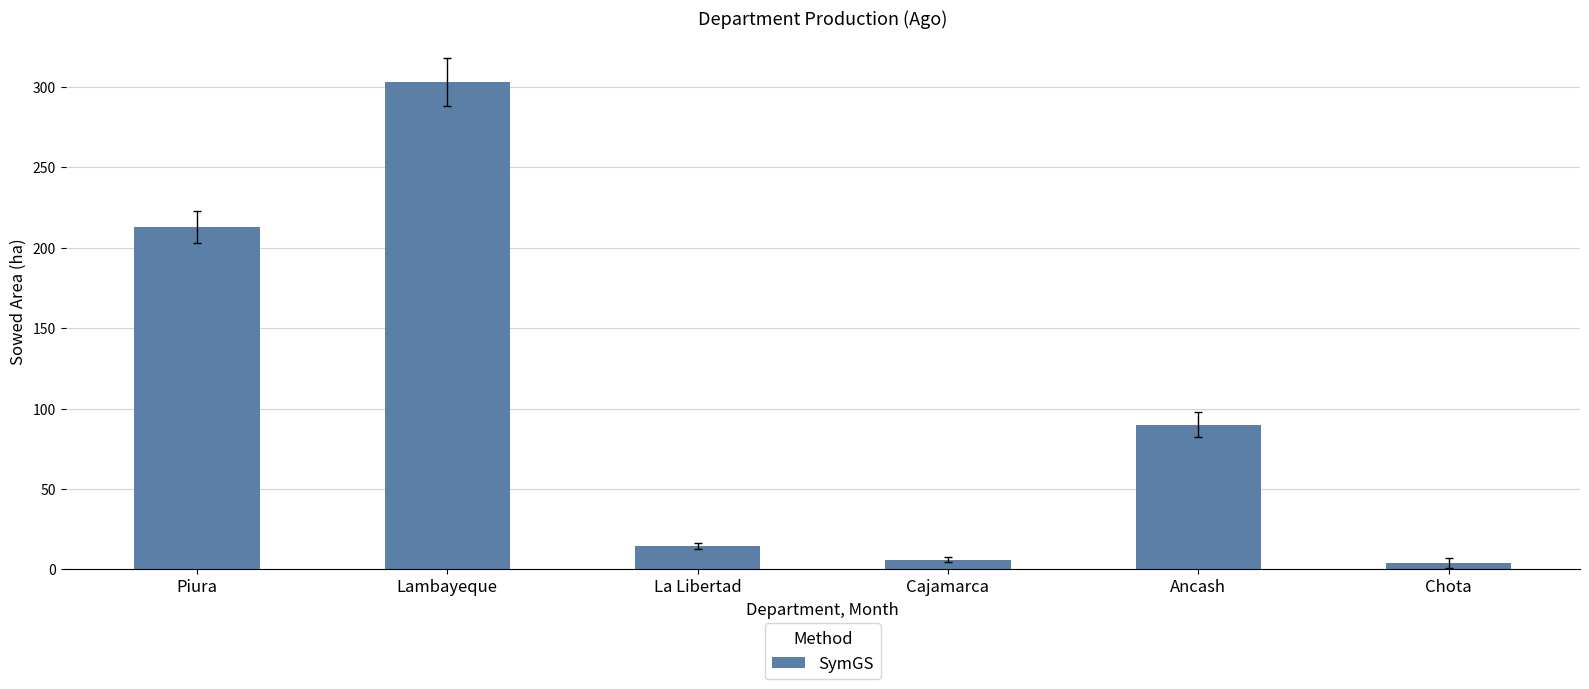

What position from the right is Ancash?

2